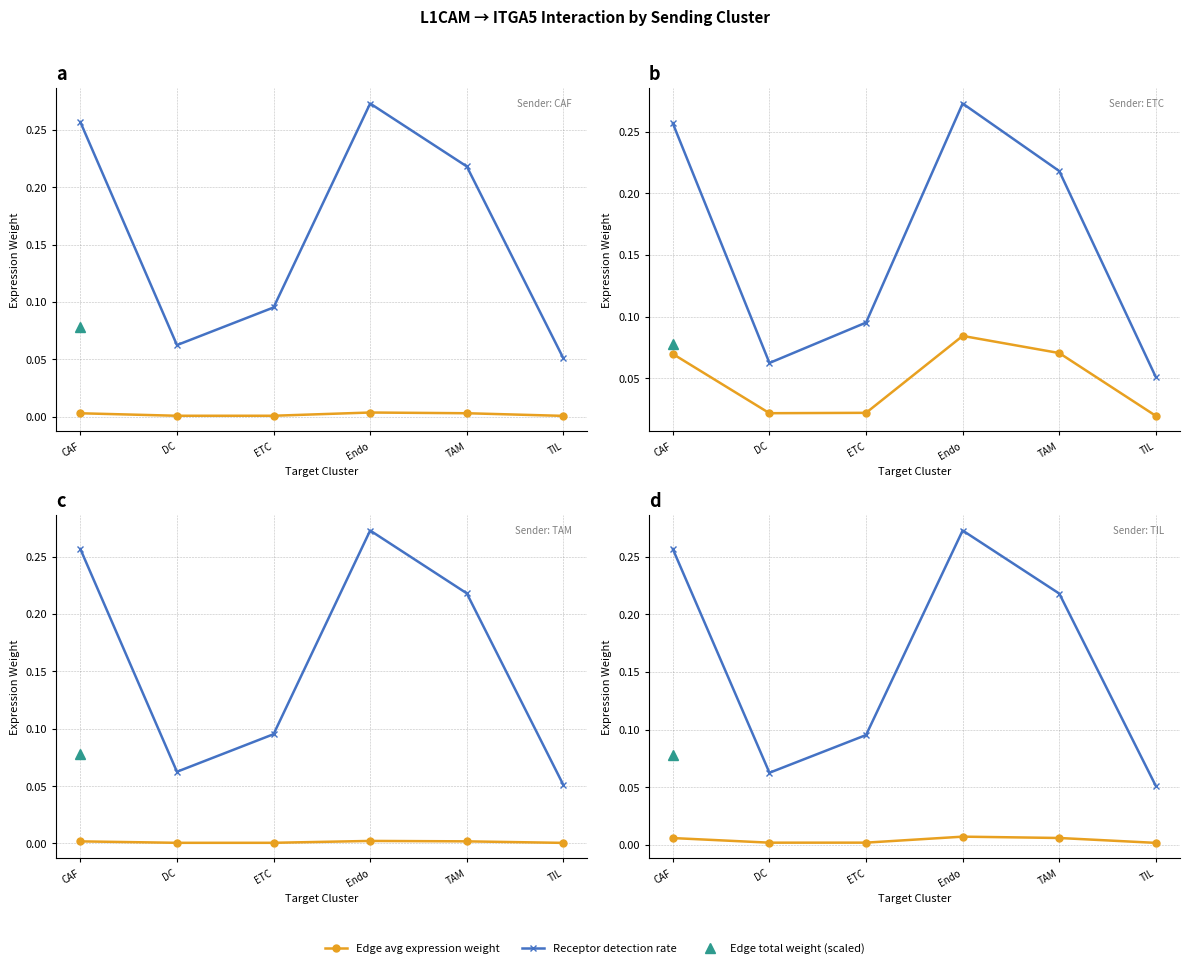

What position from the left is CAF?

1